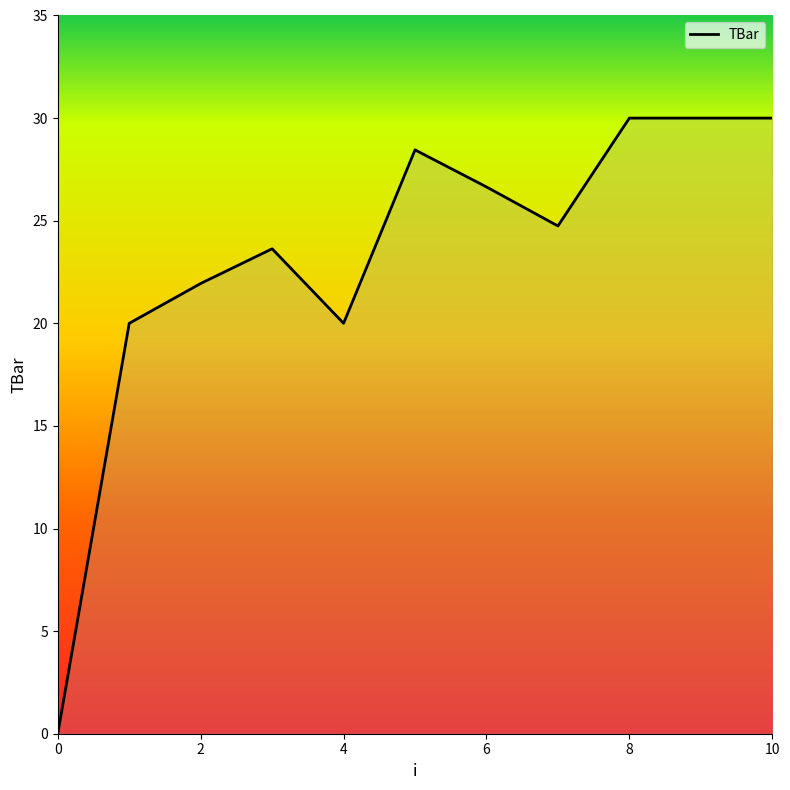

What is the maximum value shown in the chart?

30.0